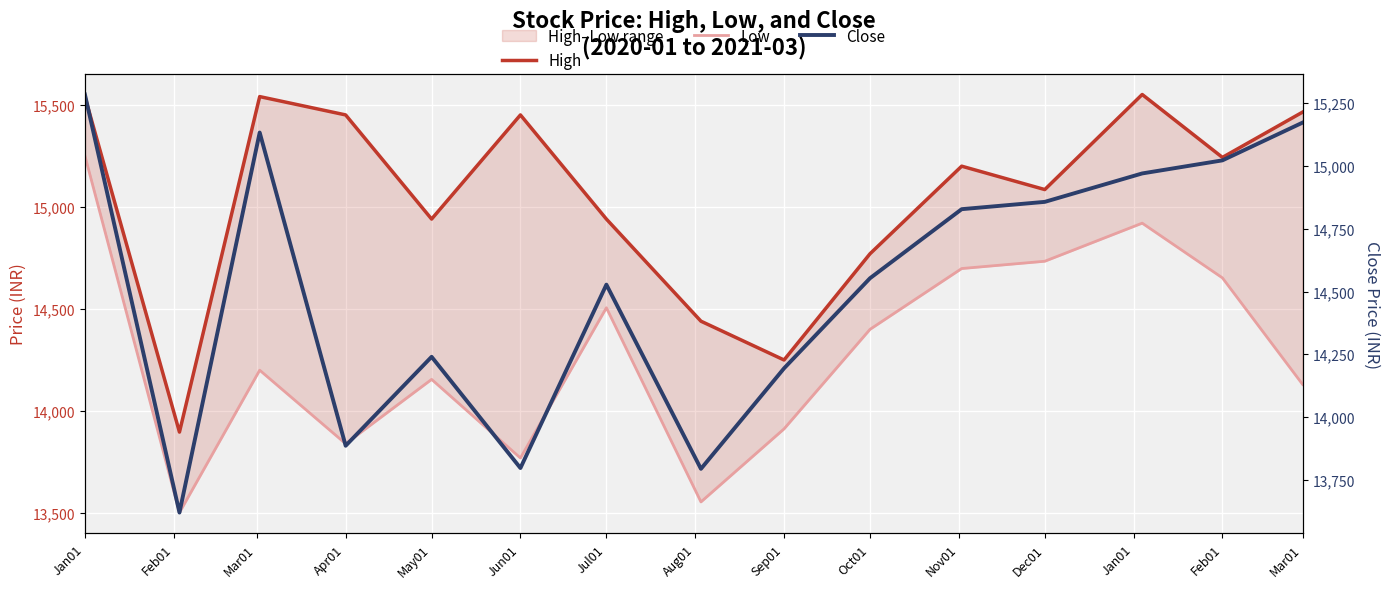

What is the sum of the Close values at Mar01 and Sep01?

29367.0